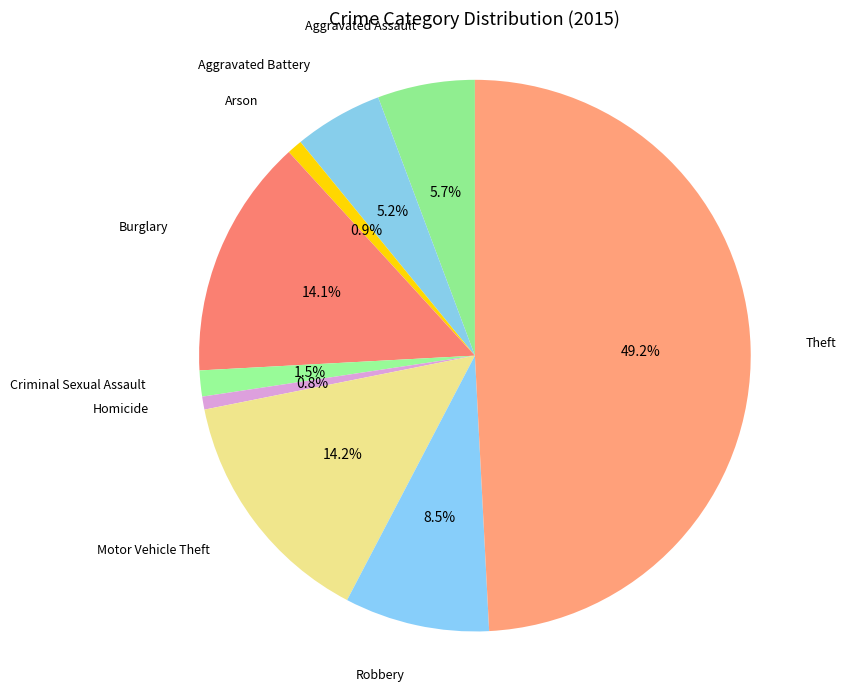

Is there a majority slice in this chart?

No